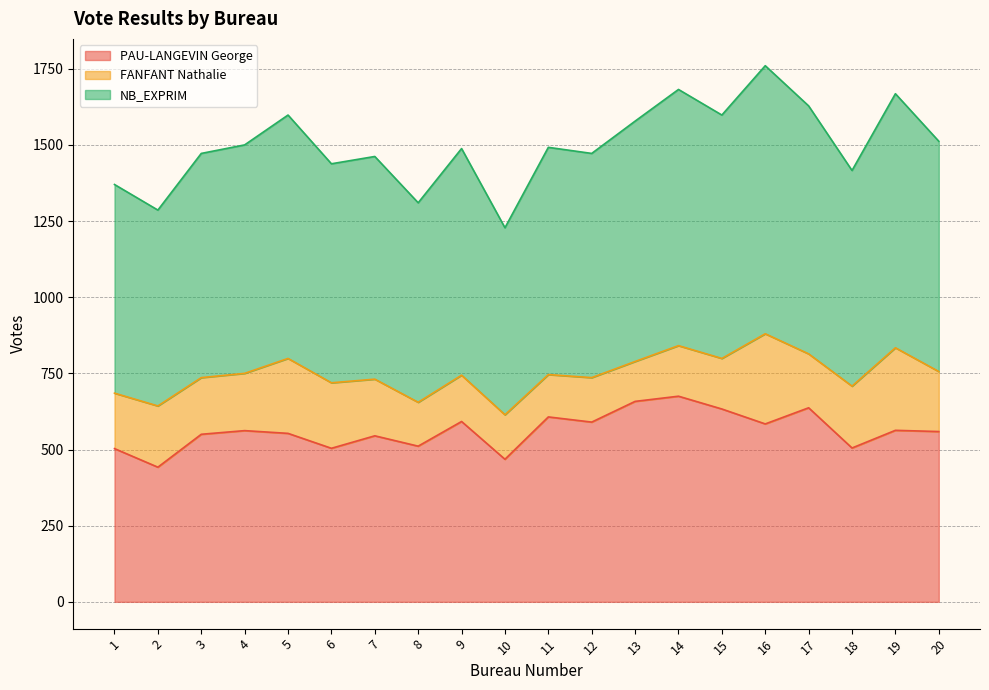

What is the minimum value for PAU-LANGEVIN George?

442